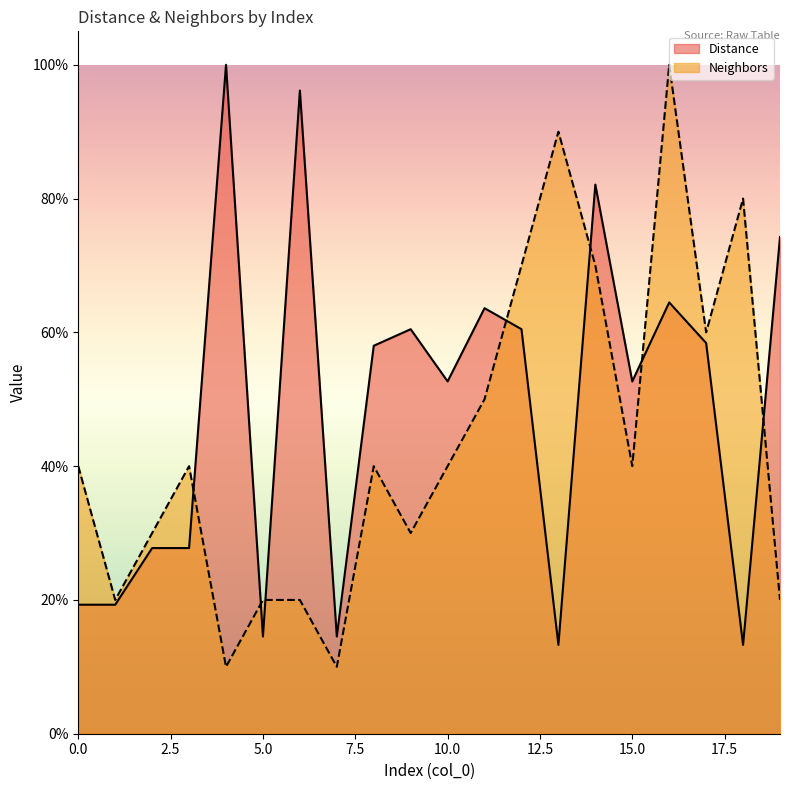

Which series has the widest spread of values?

Neighbors